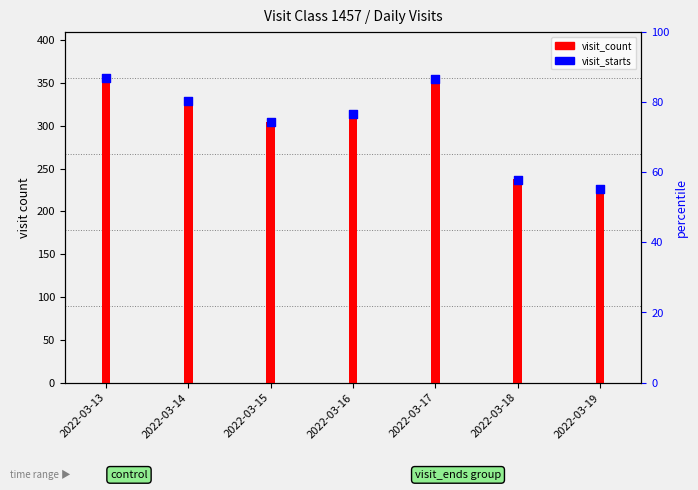

Is the value of visit_count at 2022-03-15 greater than the value of visit_starts at 2022-03-14?

No